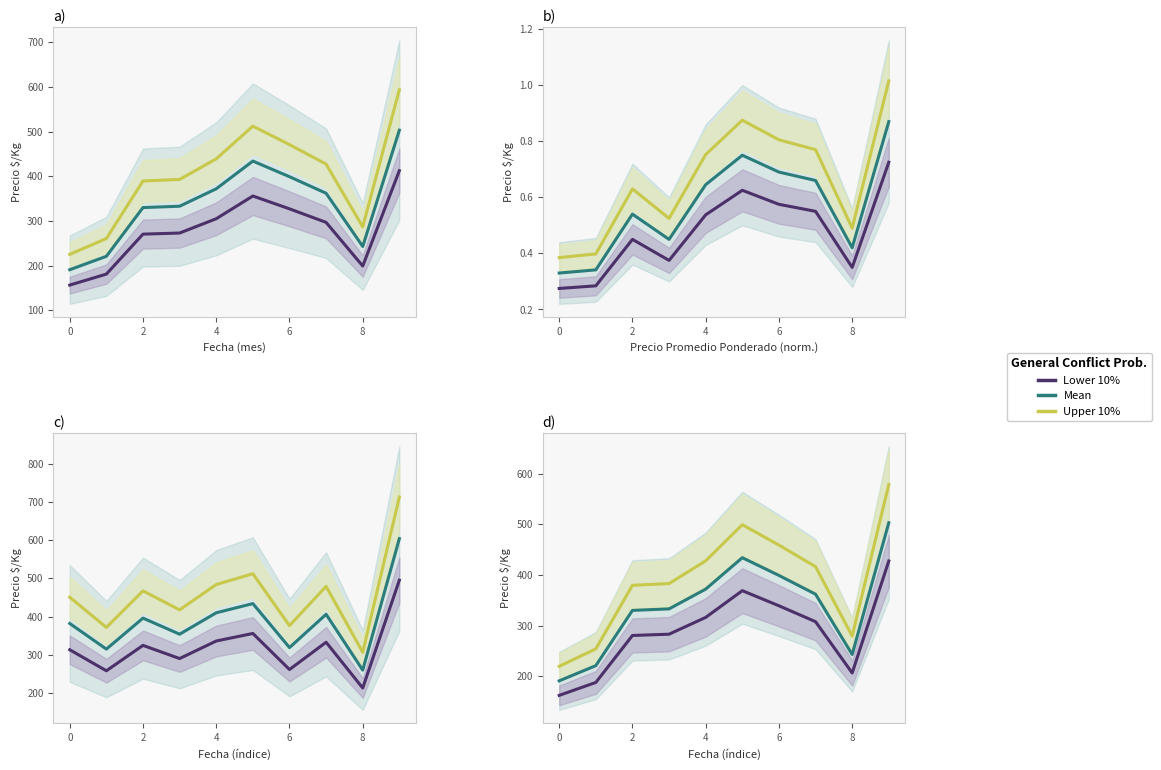

How many interior local peaks does the Upper 10% series have?

1